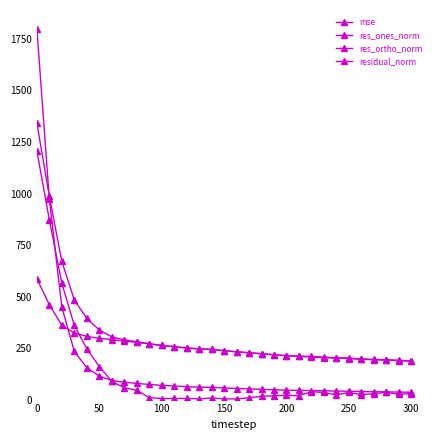

At how many categories does at least one series exceed 868?

2